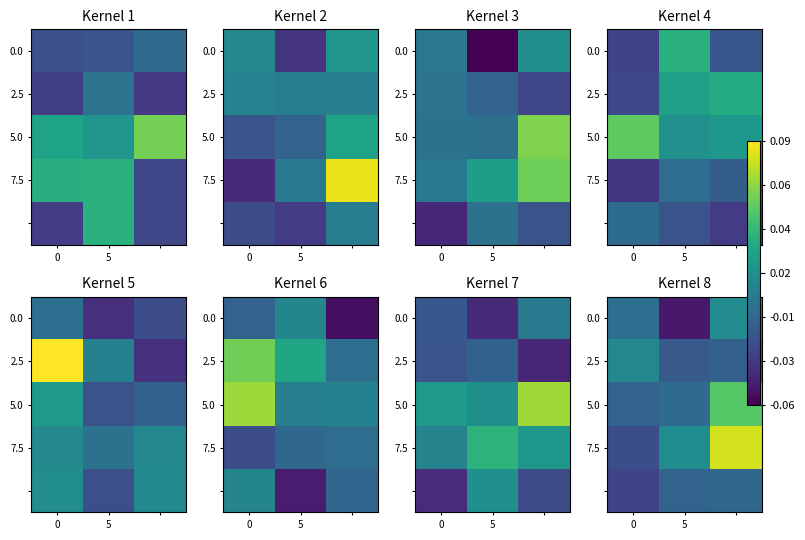

How many data points in 7.5 are less than 0?

1